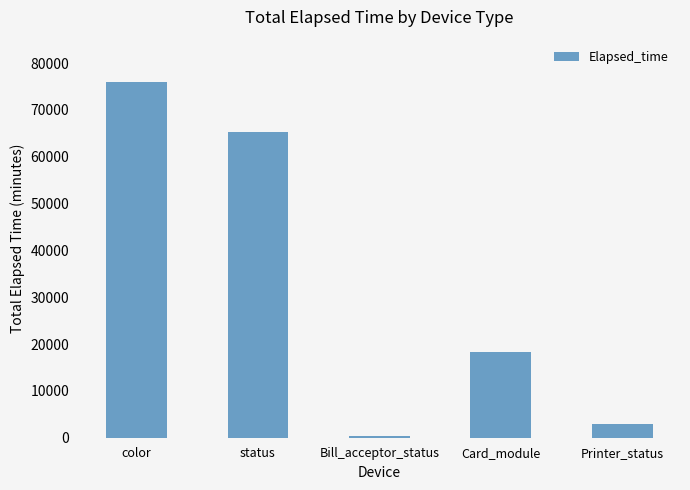

Rank the categories by value from highest to lowest.

color, status, Card_module, Printer_status, Bill_acceptor_status